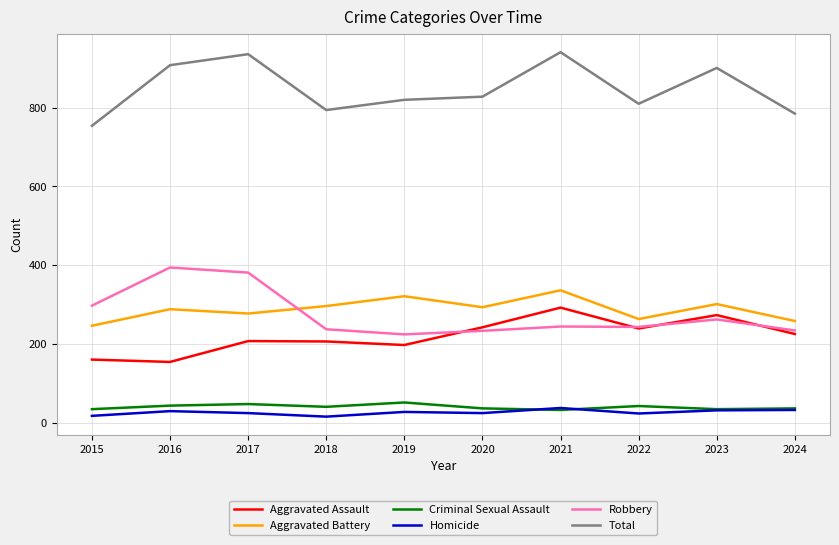

The value of Total at 2019 is 1076. True or false?

False